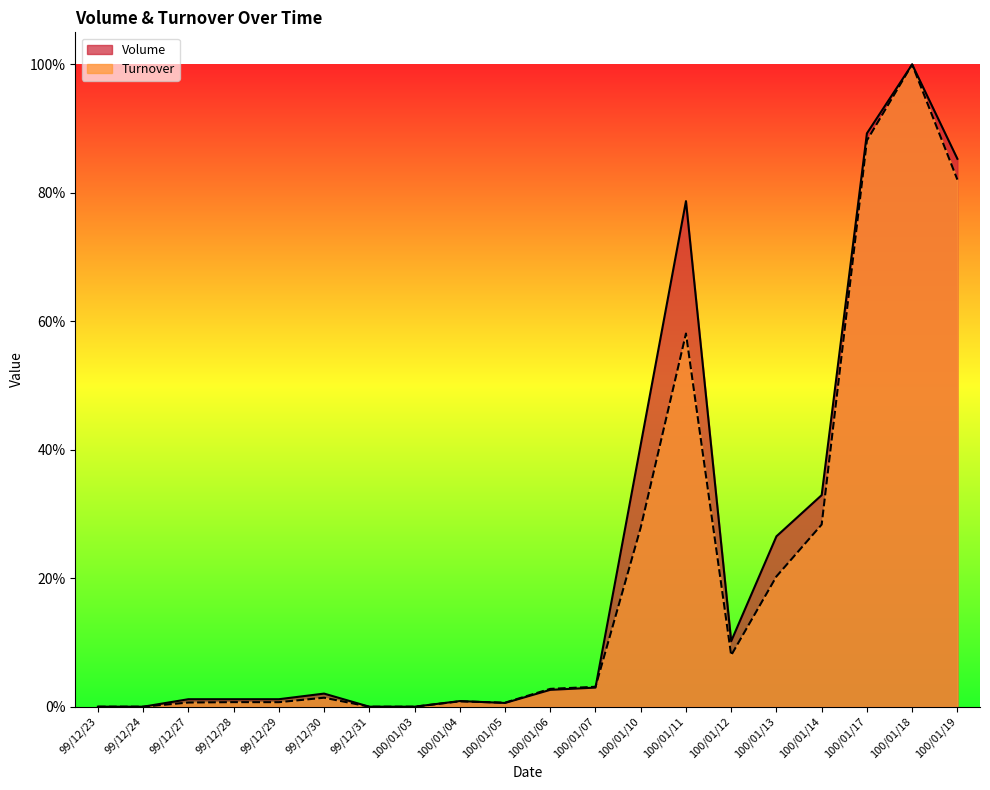

How many values in Turnover are above zero?

16